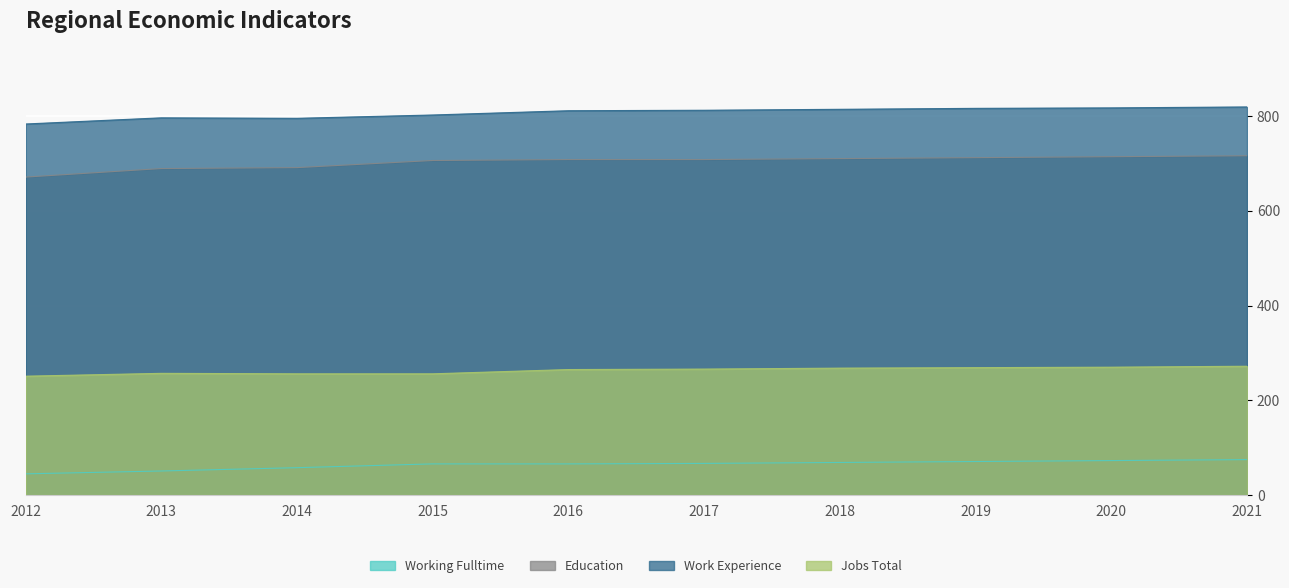

Is it true that Work Experience equals 817 at 2020?

True